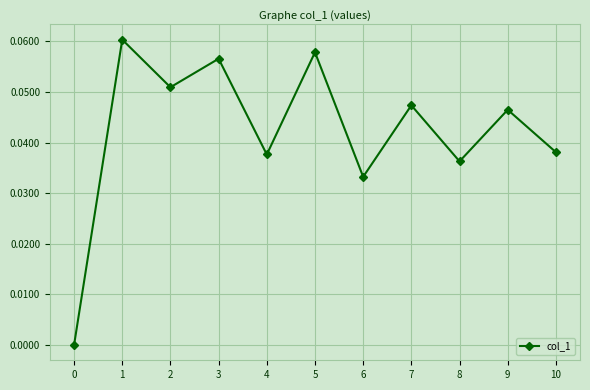

The value at 2 is 0.0. True or false?

False